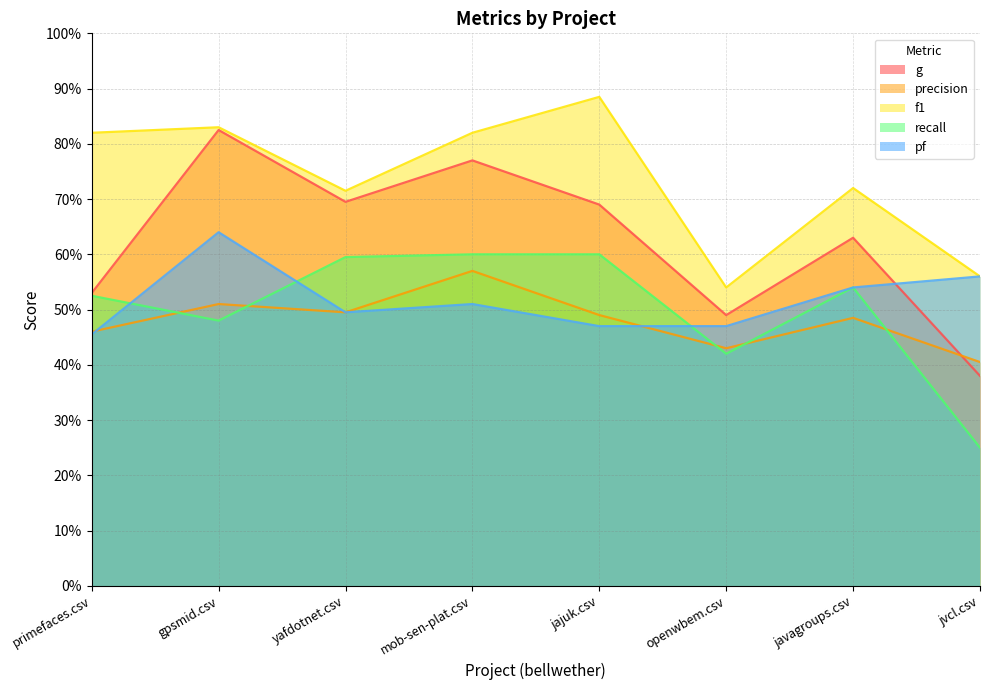

The value of f1 at mob-sen-plat.csv is 1.4. True or false?

False